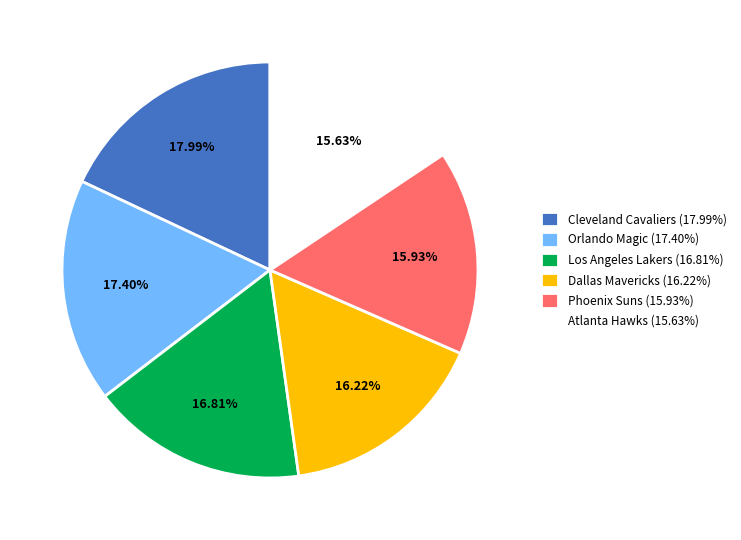

To the nearest percent, what is the difference between the largest and smallest slice percentages?

2%